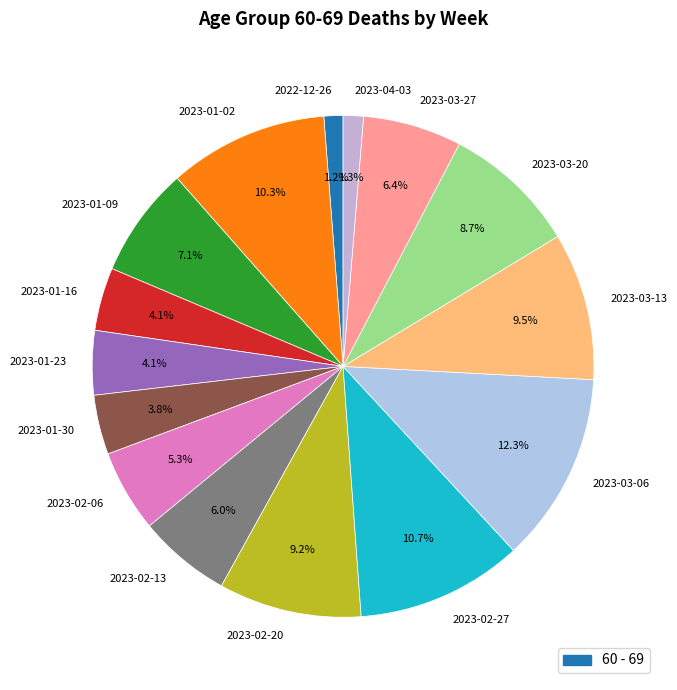

What portion of the pie excludes 2023-04-03?

98.7%